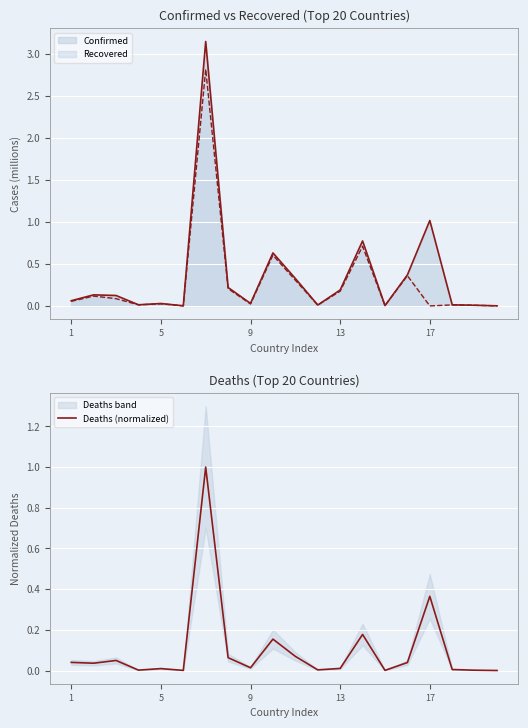

What is the sum of all values?

2.0